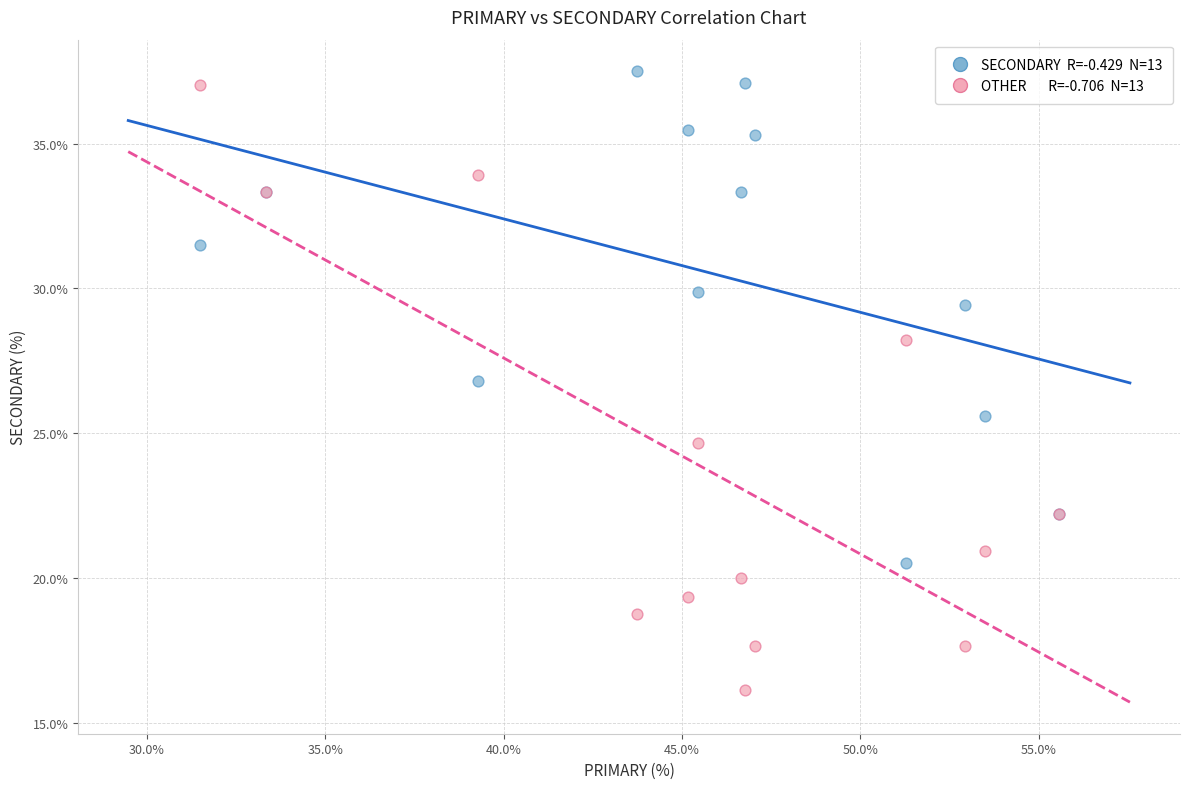

Across all series, what Y value is closest to 26?

25.6